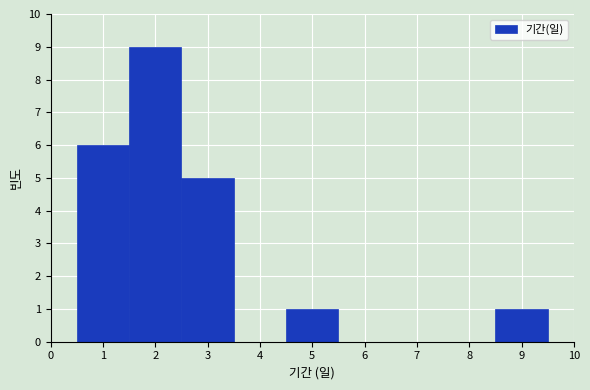

Which range on the x-axis has the tallest bar?

1.5 to 2.5